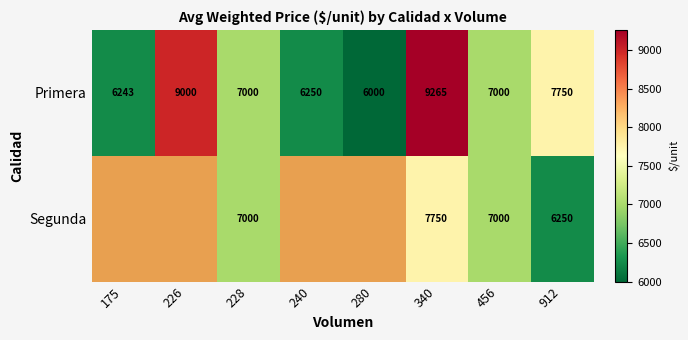

What is the total value across all series at 456?

14000